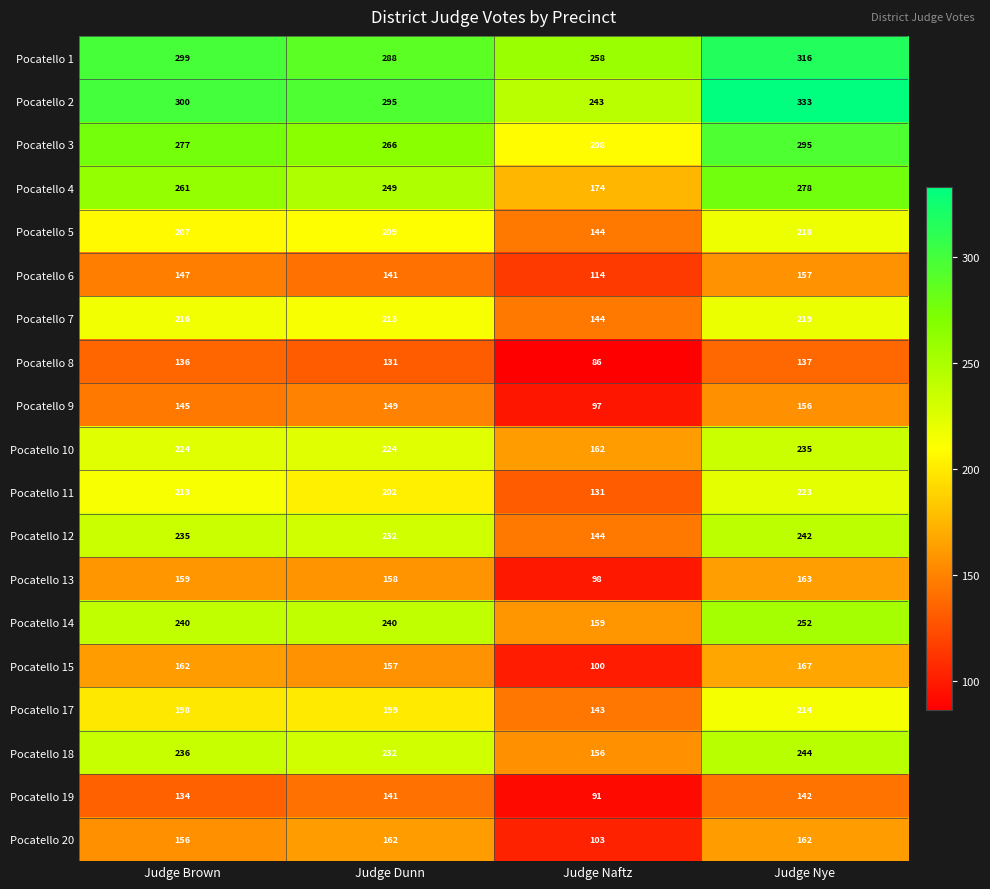

List the series in order of their peak value, highest first.

Pocatello 2, Pocatello 1, Pocatello 3, Pocatello 4, Pocatello 14, Pocatello 18, Pocatello 12, Pocatello 10, Pocatello 11, Pocatello 7, Pocatello 5, Pocatello 17, Pocatello 15, Pocatello 13, Pocatello 20, Pocatello 6, Pocatello 9, Pocatello 19, Pocatello 8